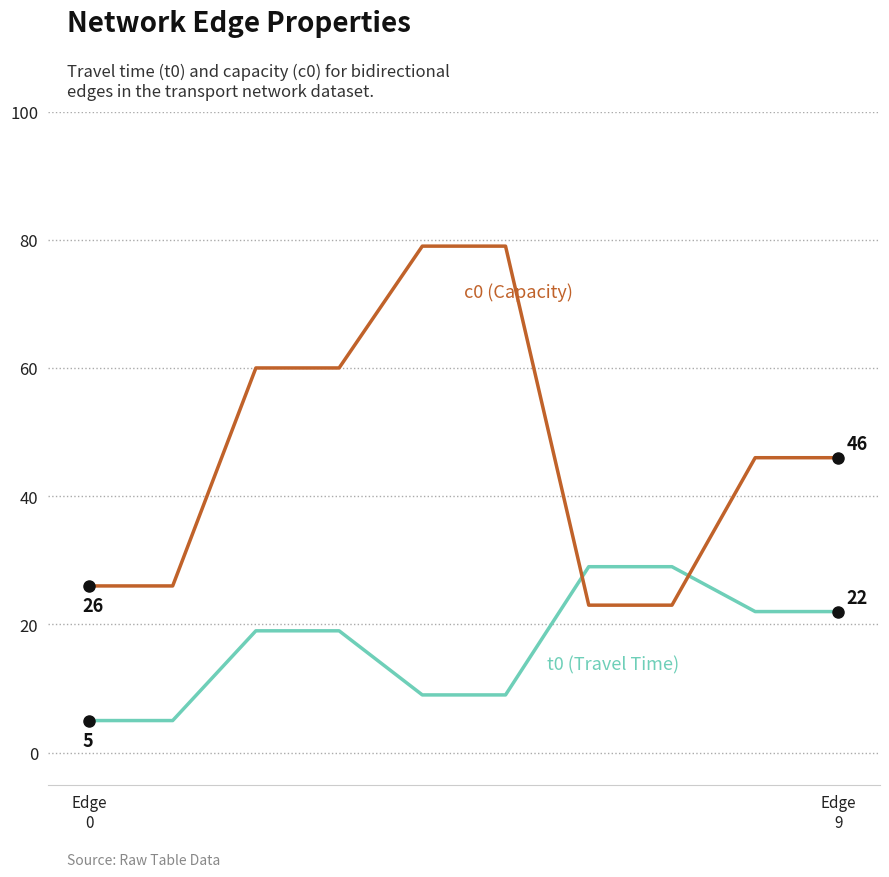

What is the greatest value displayed?

79